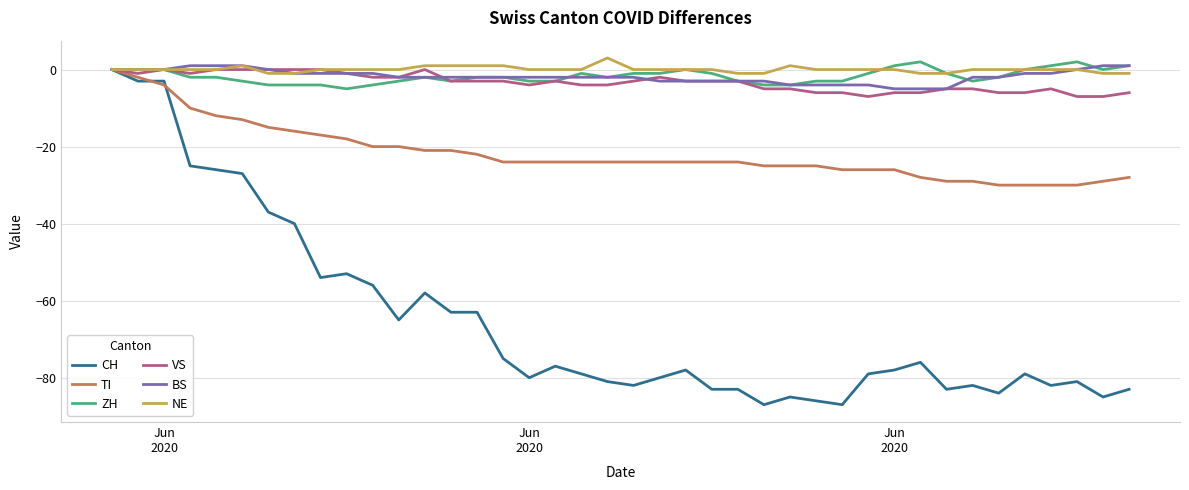

What is the smallest value displayed?

-87